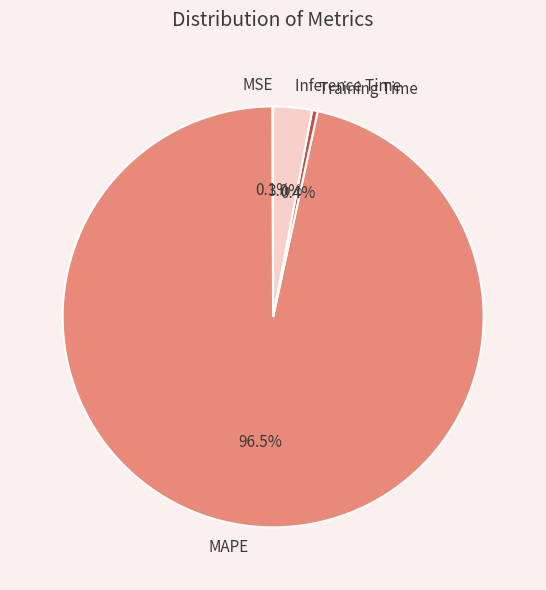

Which category has the biggest portion of the pie?

MAPE